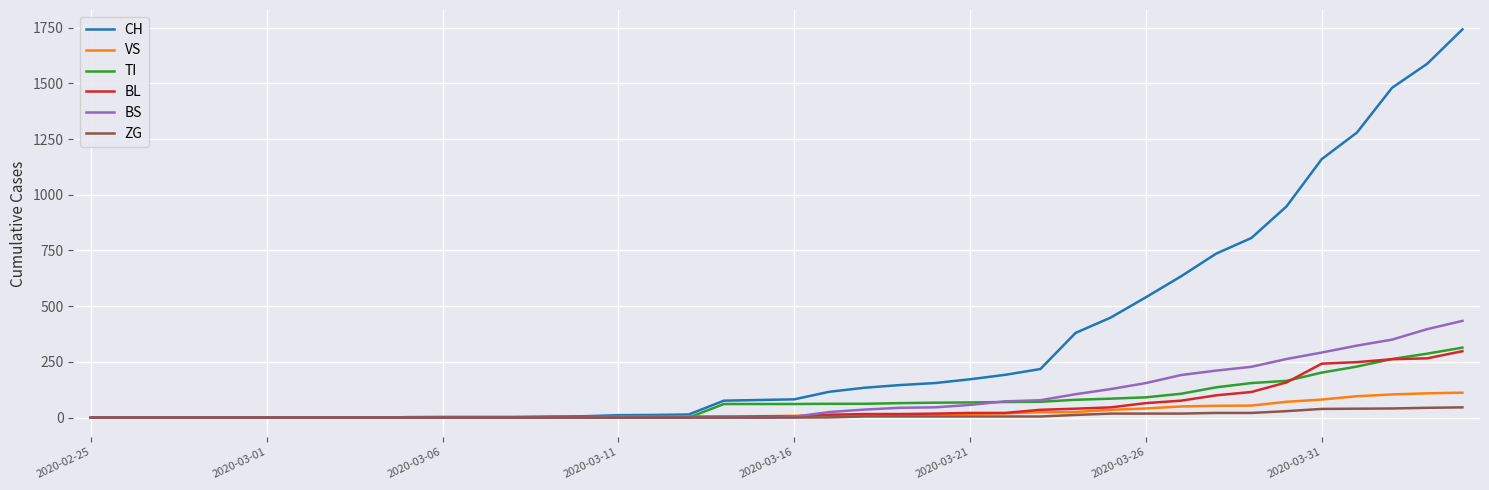

How many lines are shown in the chart?

6